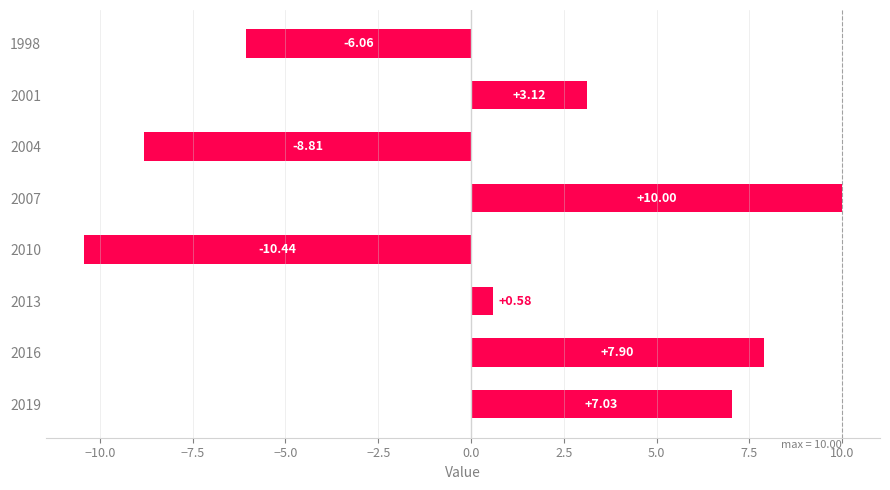

Which category has the highest value across all series?

2007